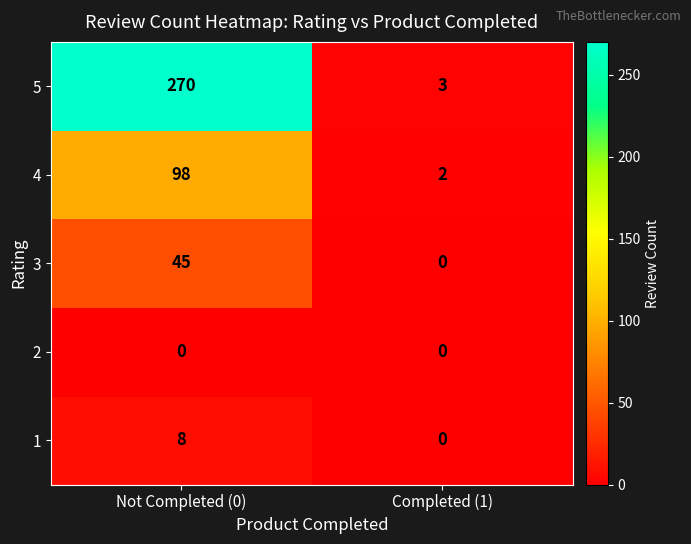

Reading left to right, transcribe all the data shown in this chart.

5: Not Completed (0)=270	Completed (1)=3
4: Not Completed (0)=98	Completed (1)=2
3: Not Completed (0)=45	Completed (1)=0
2: Not Completed (0)=0	Completed (1)=0
1: Not Completed (0)=8	Completed (1)=0